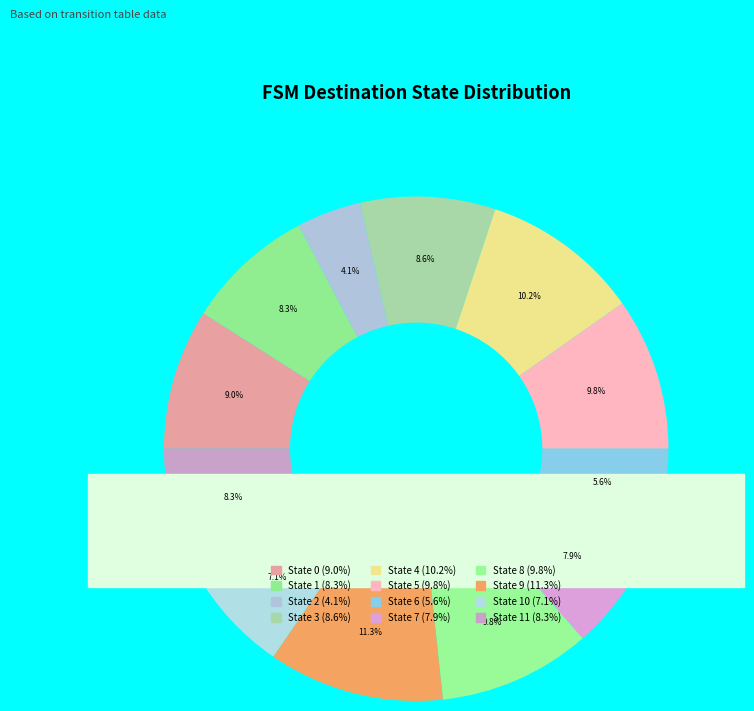

To the nearest percent, what portion does State 11 represent?

8%